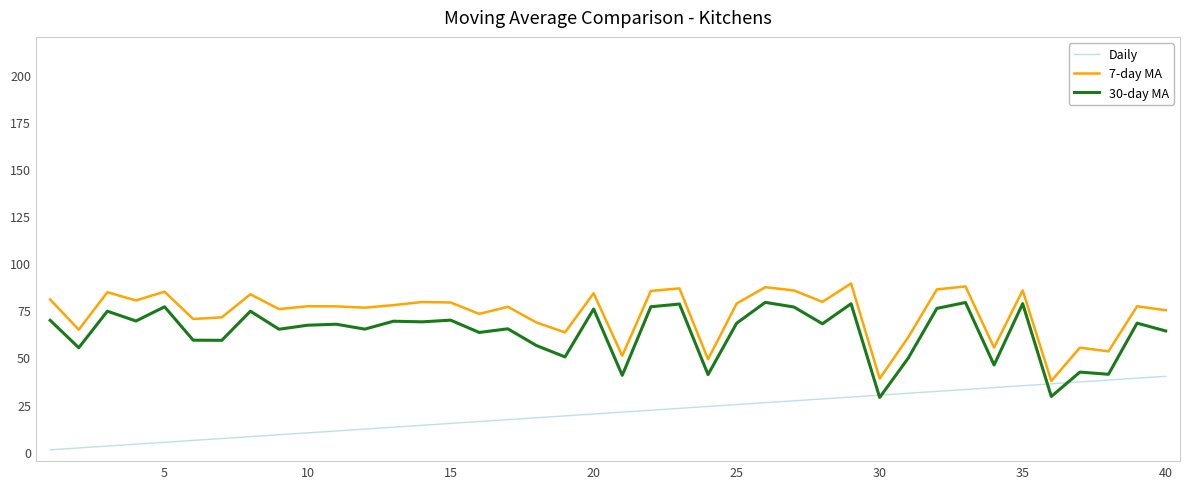

What is the maximum value shown in the chart?

89.2